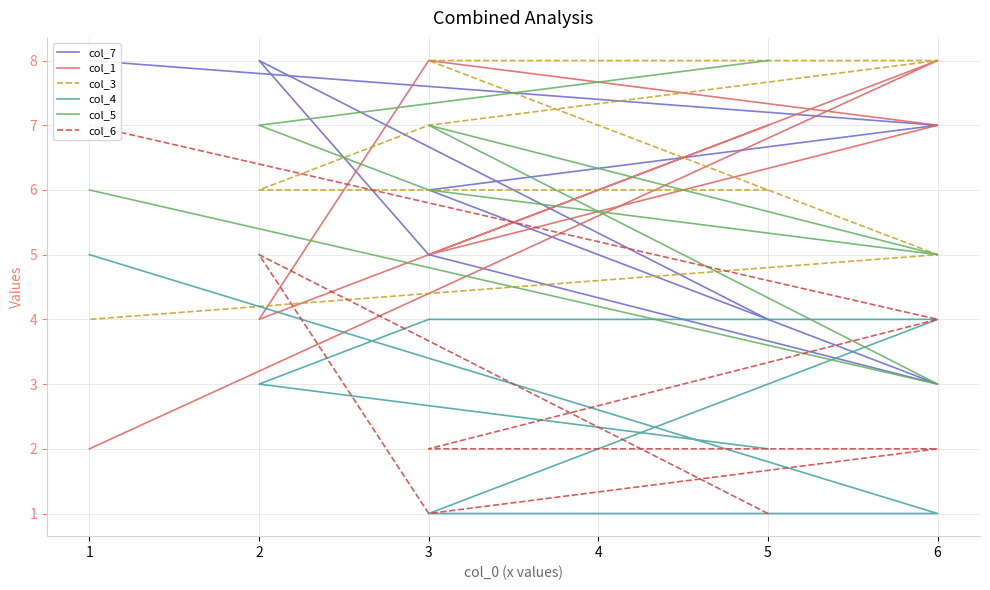

Which has a higher value, 6 or 6?

6